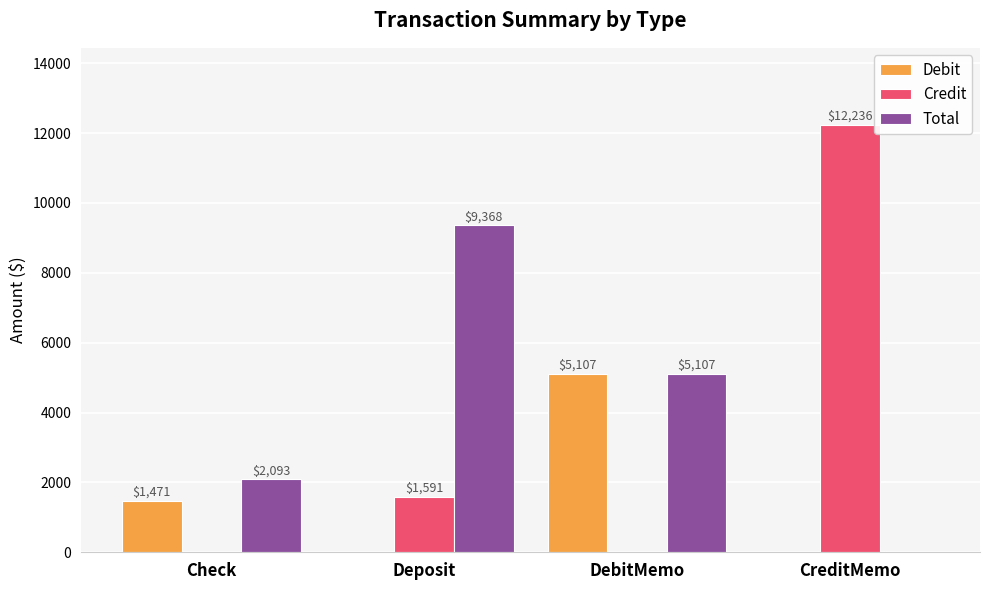

How many groups of bars are there?

4